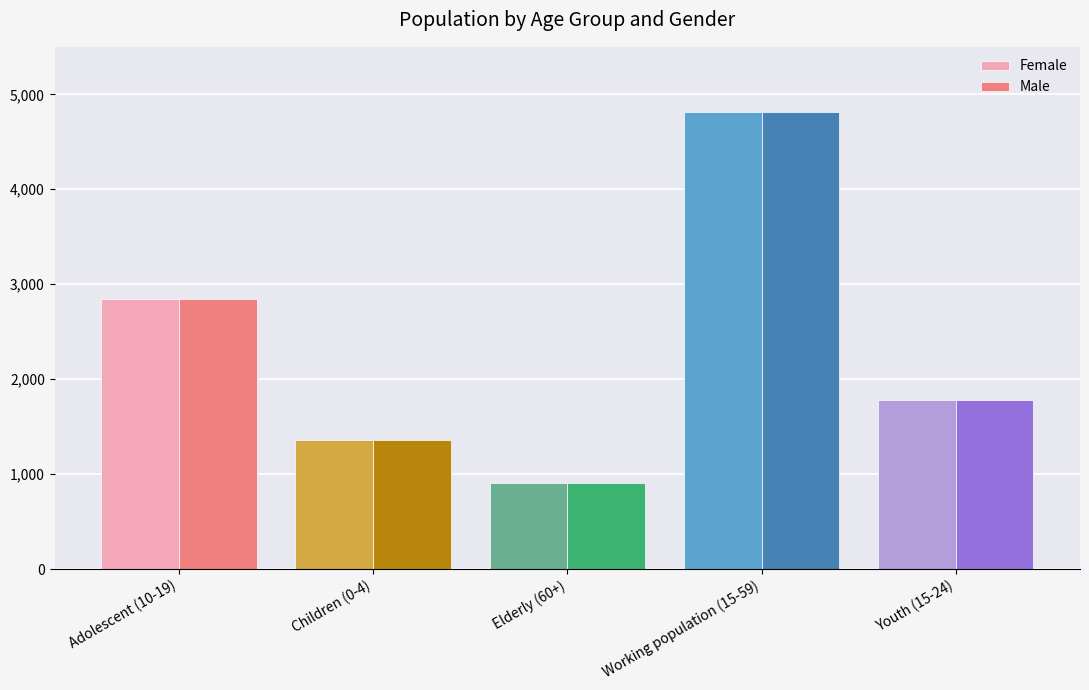

What is the sum of all Male values?

11710